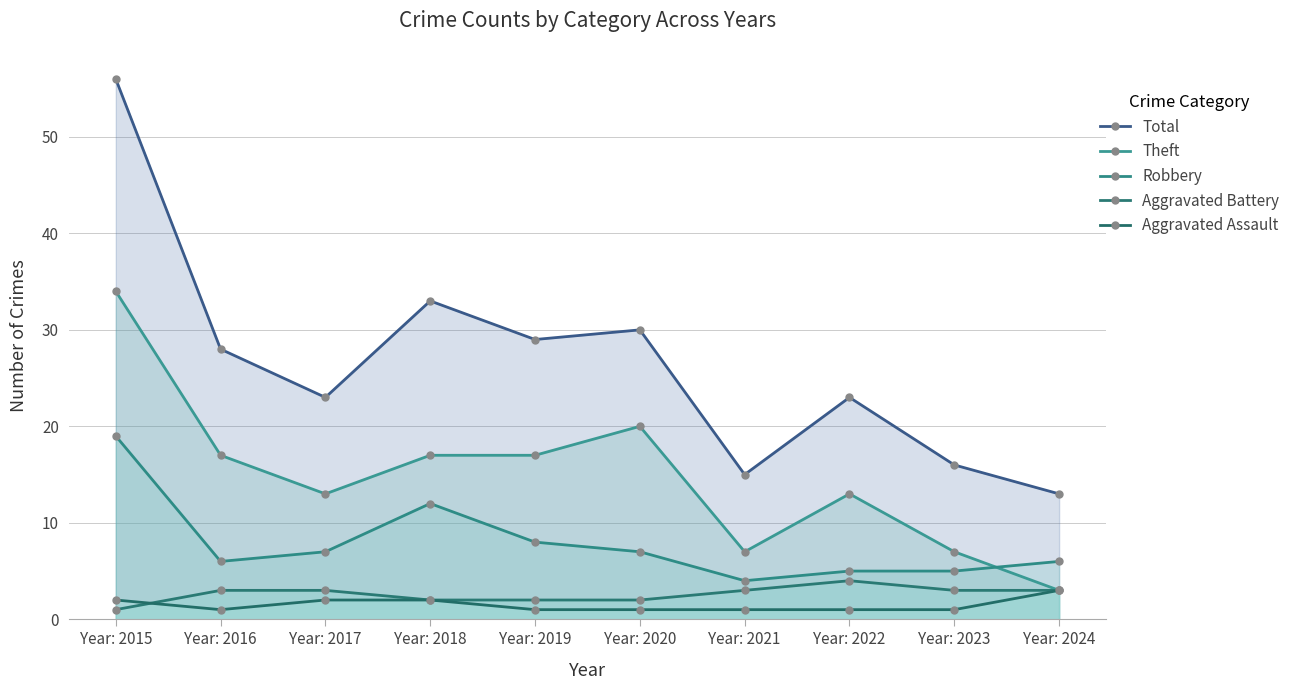

What is the spread (max minus min) of values at Year: 2022?

22